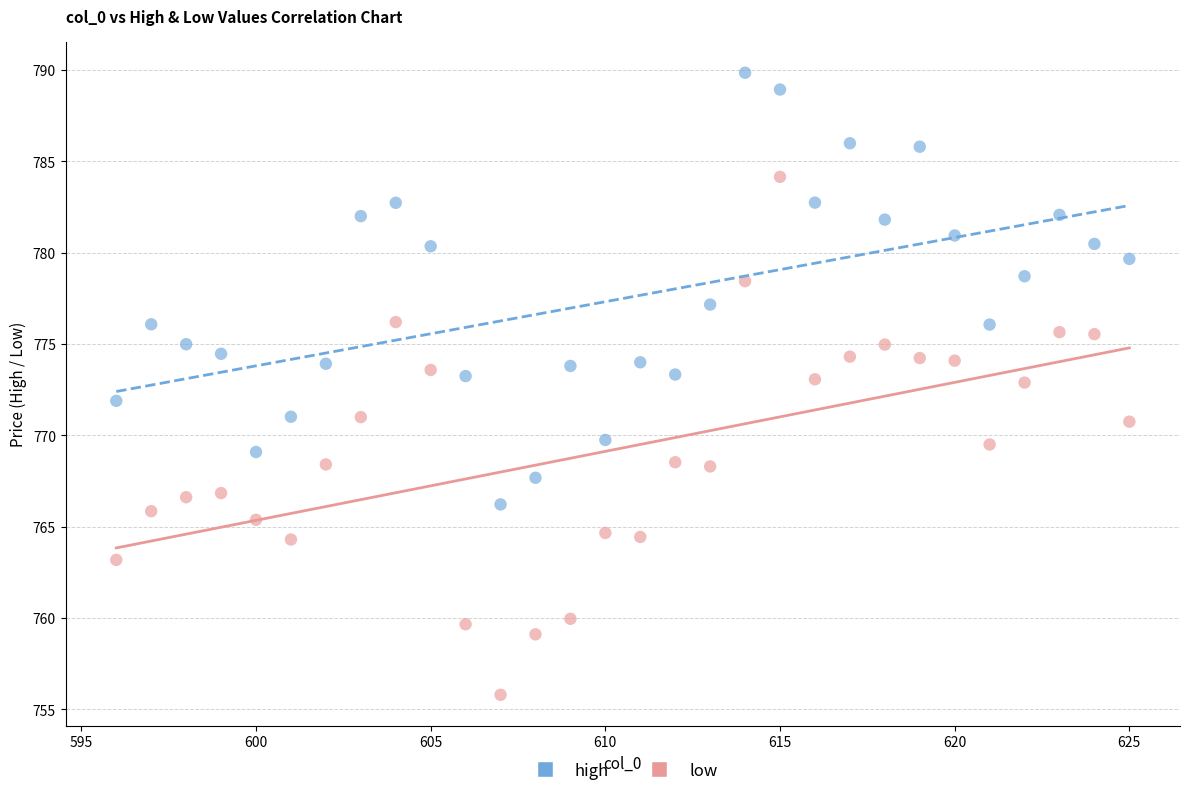

Which series reaches the minimum Y coordinate?

low